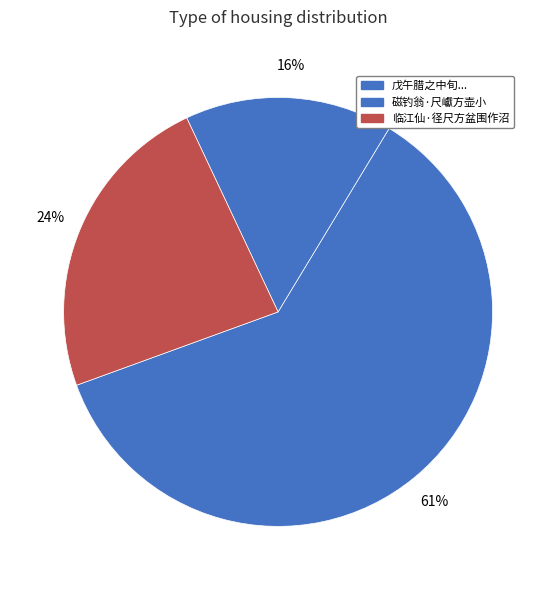

Count the number of slices in the pie.

3